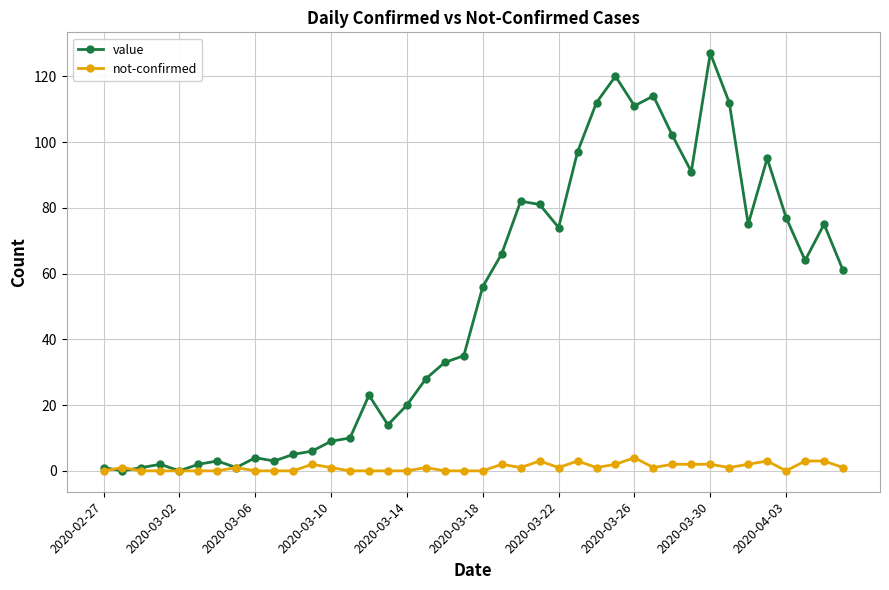

What is the greatest value displayed?

127